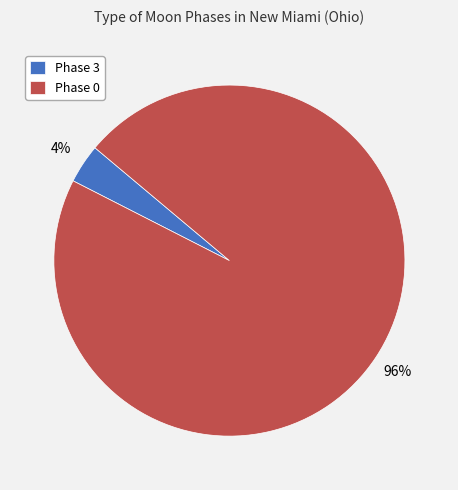

Does any single category account for the majority?

Yes